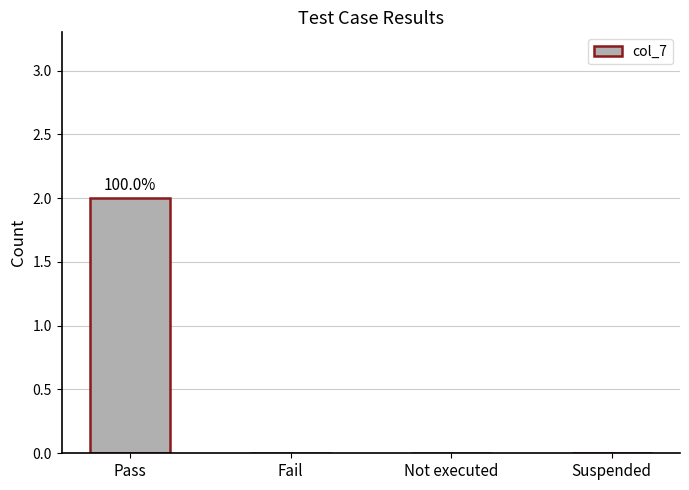

Reading right to left, what are all the values shown in this chart?

0	0	0	2